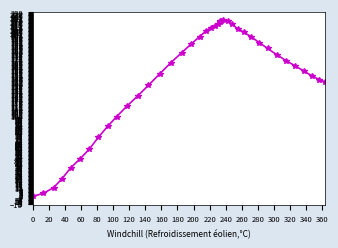

What is the difference between the maximum and minimum values?

219.7